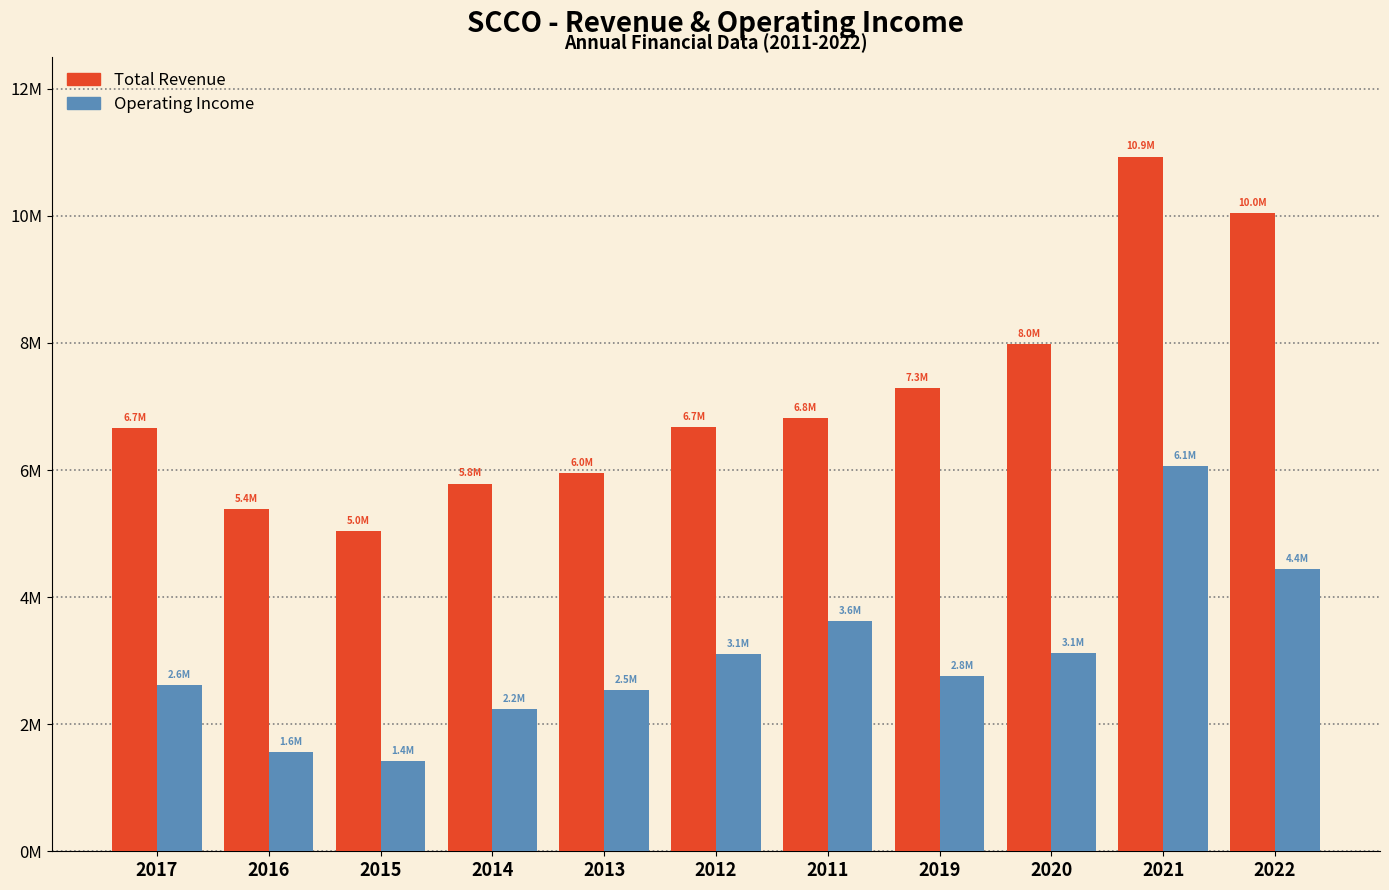

What are all the series names shown in the legend?

Total Revenue, Operating Income